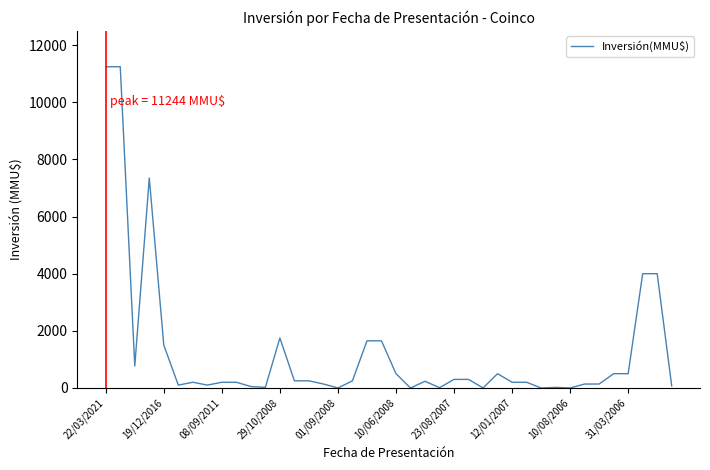

What is the difference between the maximum and minimum values?

11244